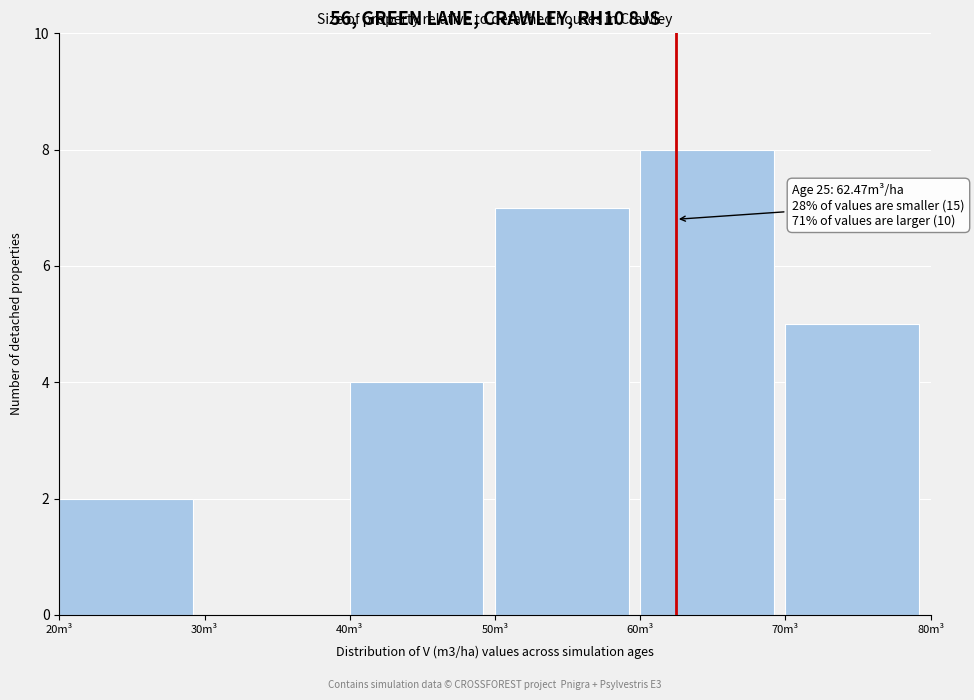

Over which range of the x-axis is the bar tallest?

60 to 70